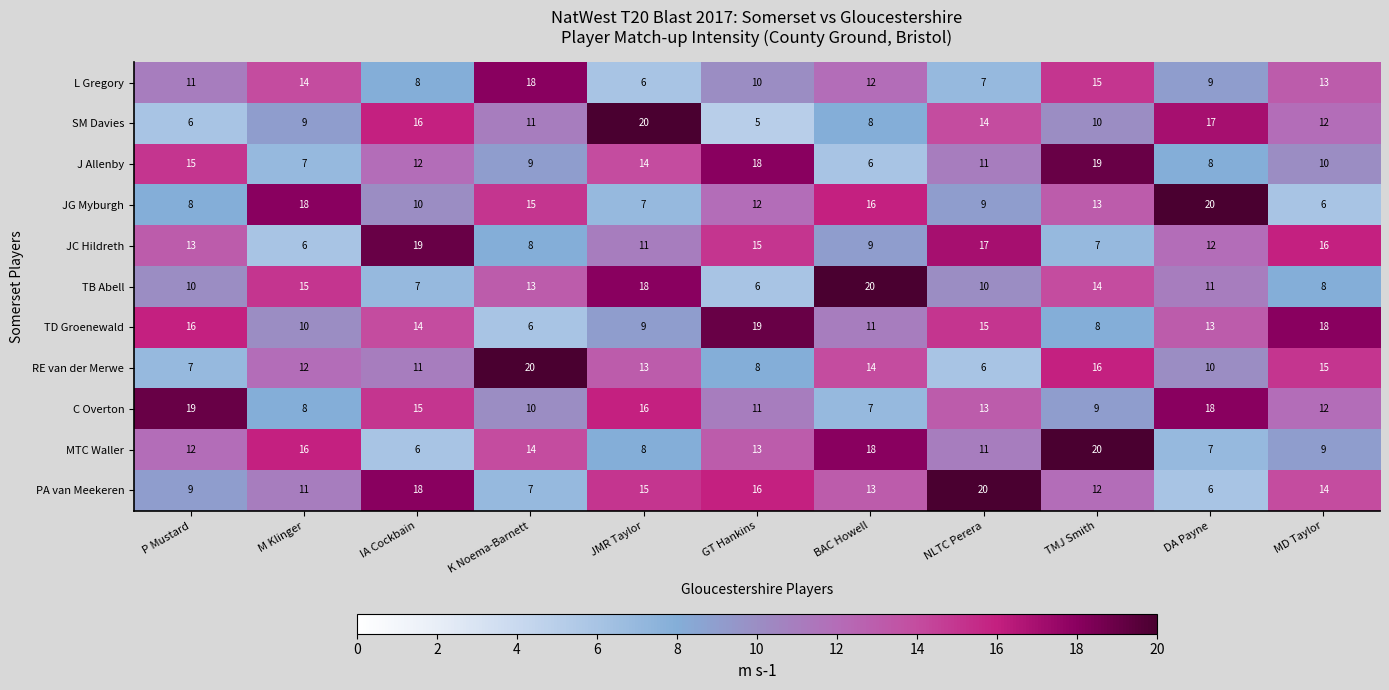

Which series changed the most between M Klinger and DA Payne?

C Overton